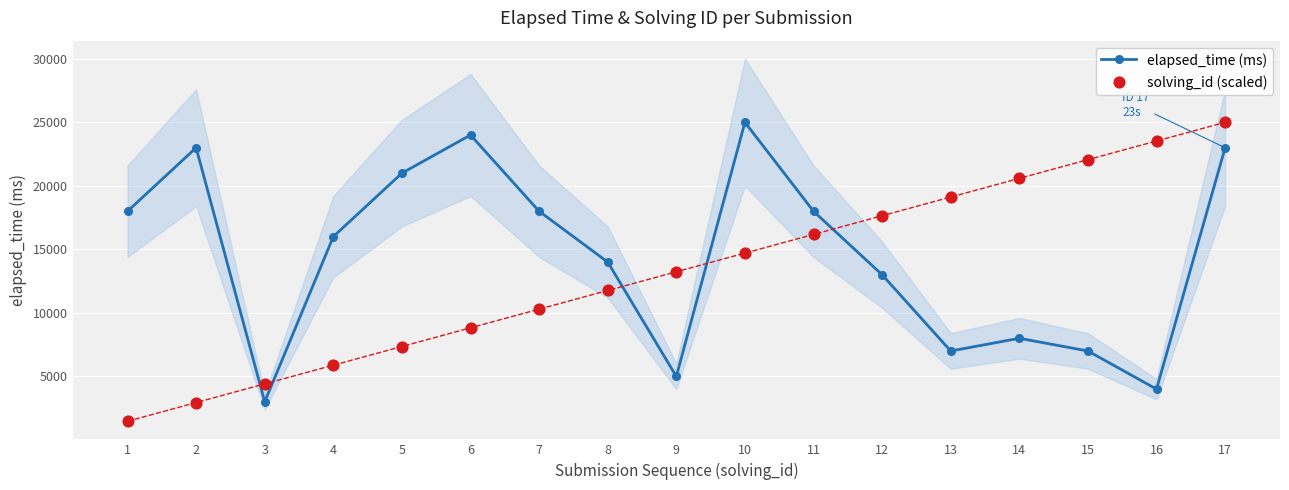

What is the total value across all series at 8?

25764.7